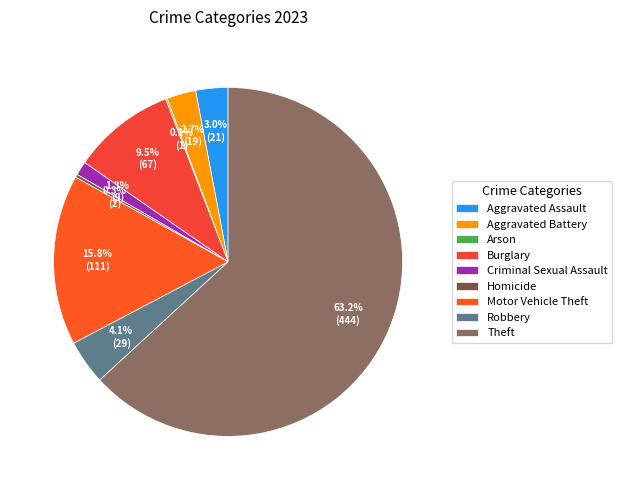

To the nearest percent, what is the average slice percentage?

11%